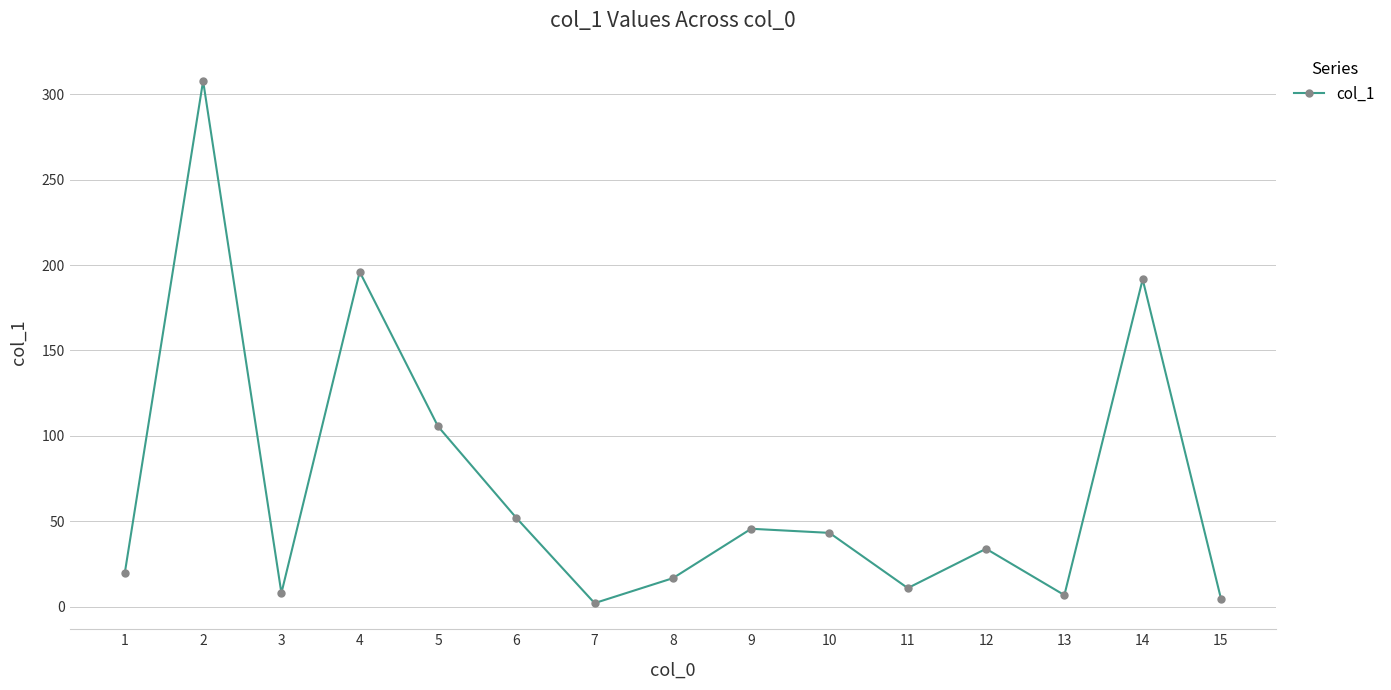

How many lines are shown in the chart?

1